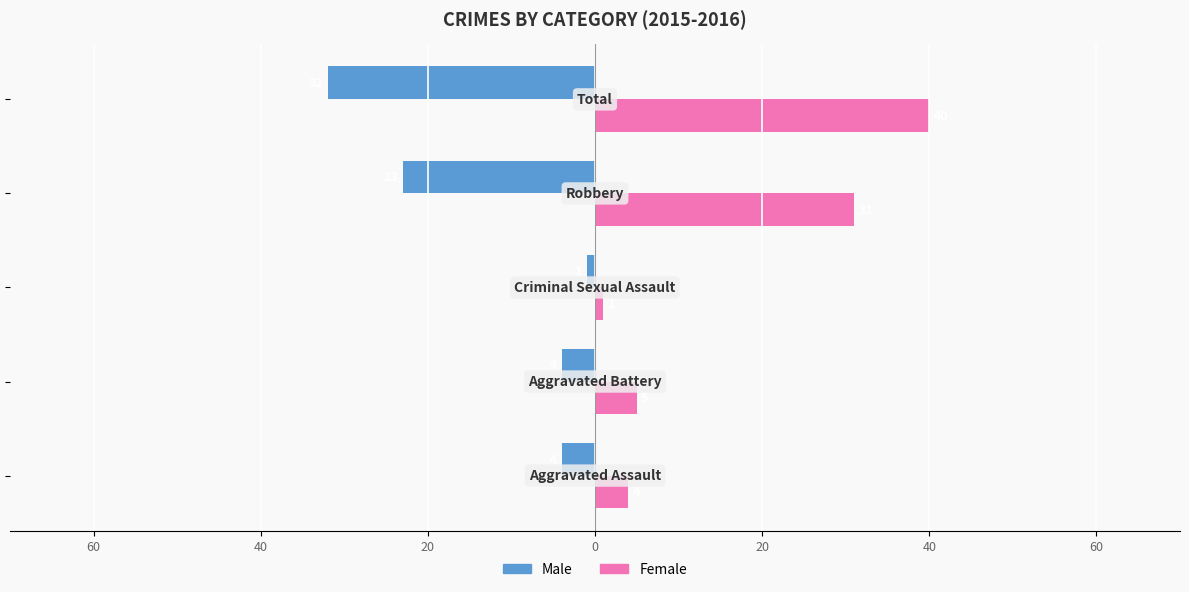

What are all the series names shown in the legend?

Male, Female